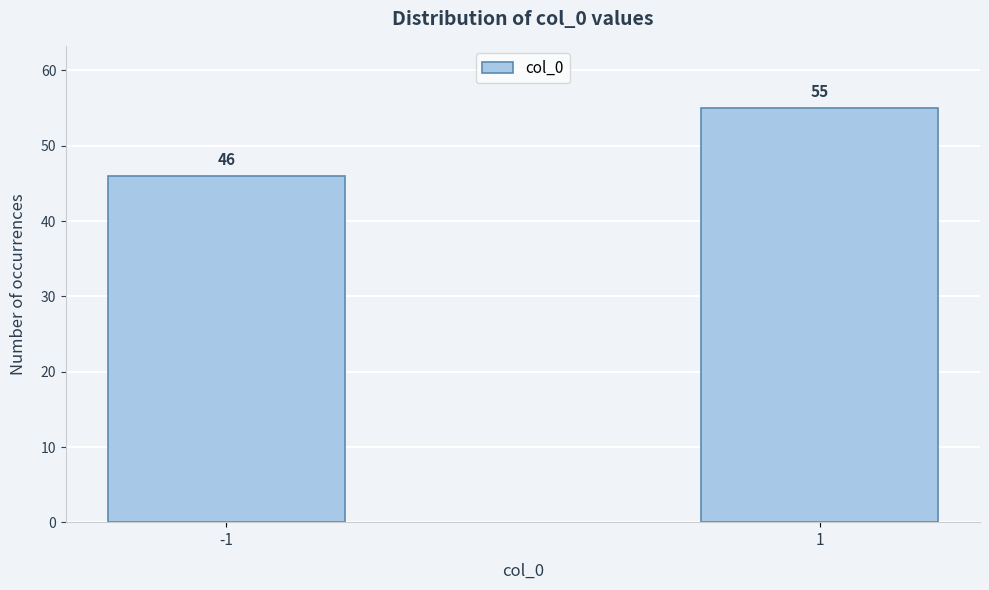

Reading left to right, list all the values displayed in this chart.

46	55